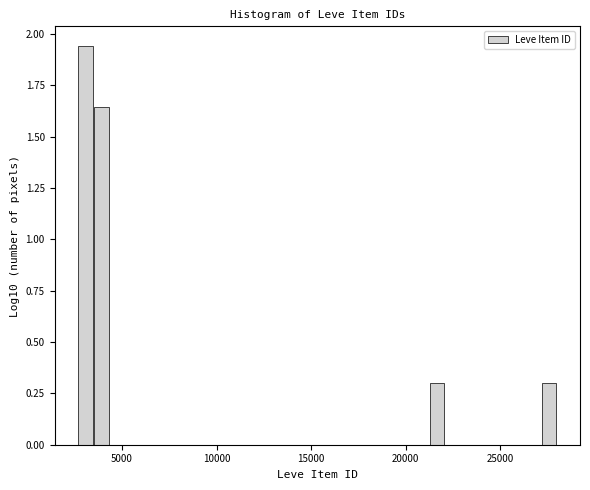

Around what value on the x-axis is the tallest bar? Give the approximate position of its centre, as read against the axis.

3000